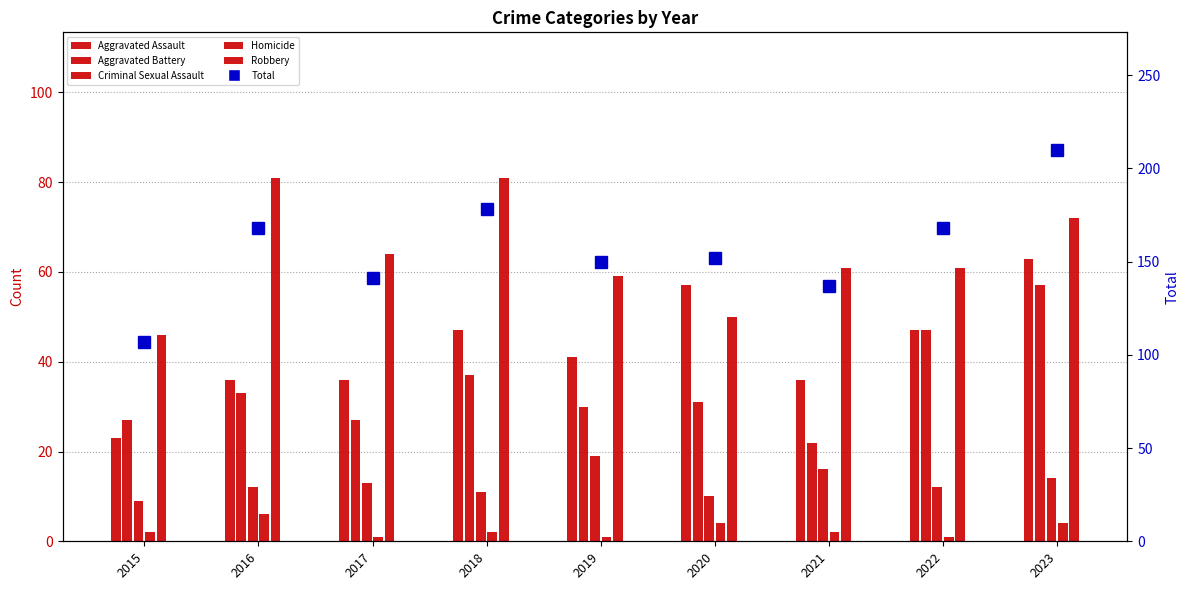

Rank the series at 2022 from highest to lowest value.

Total, Robbery, Aggravated Assault, Aggravated Battery, Criminal Sexual Assault, Homicide